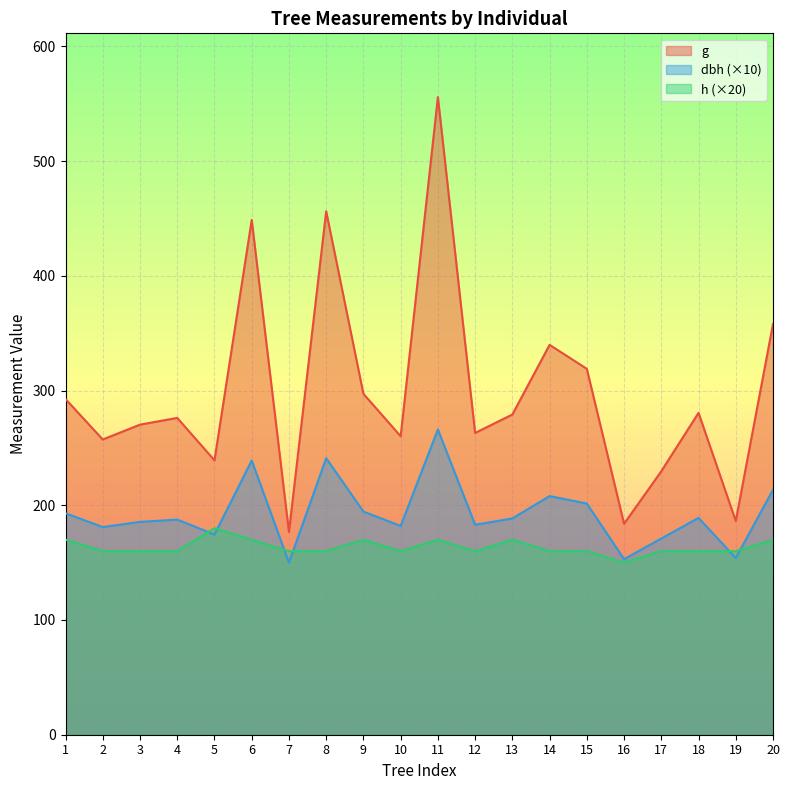

How many times do dbh and h cross each other?

6